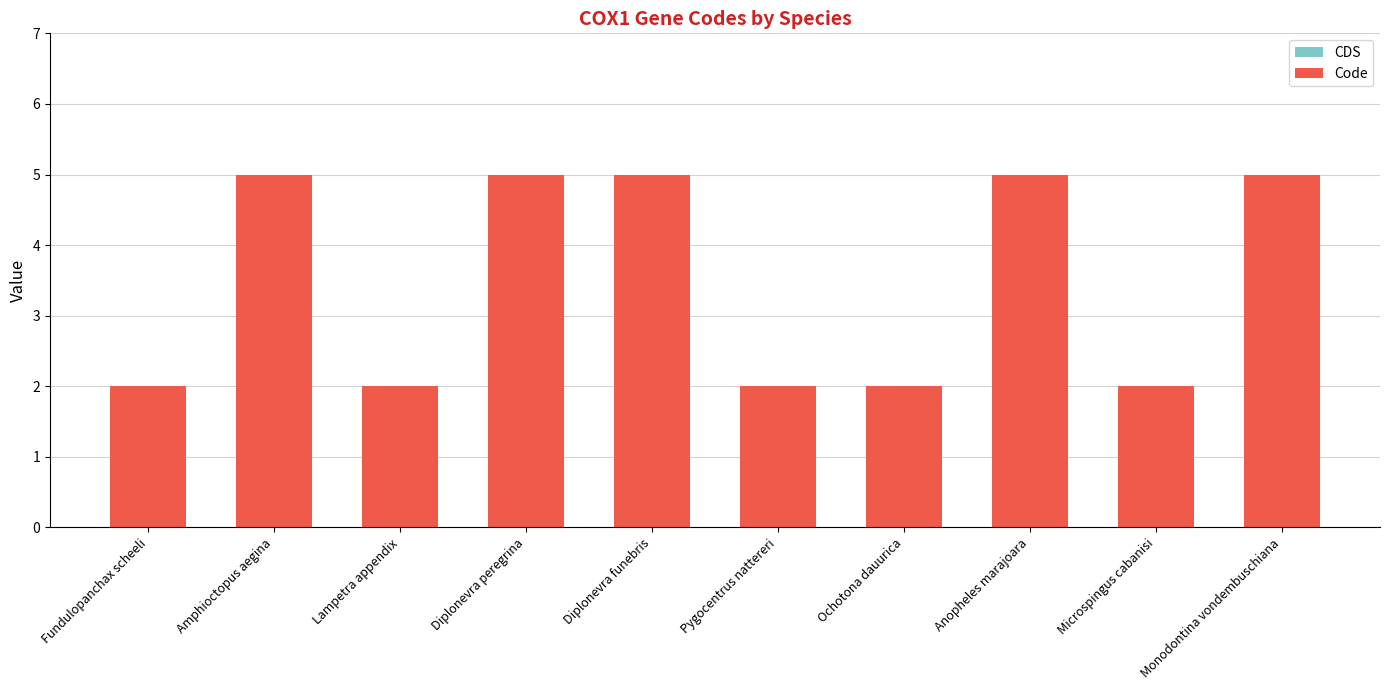

What is the label of the 9th bar from the right?

Amphioctopus aegina